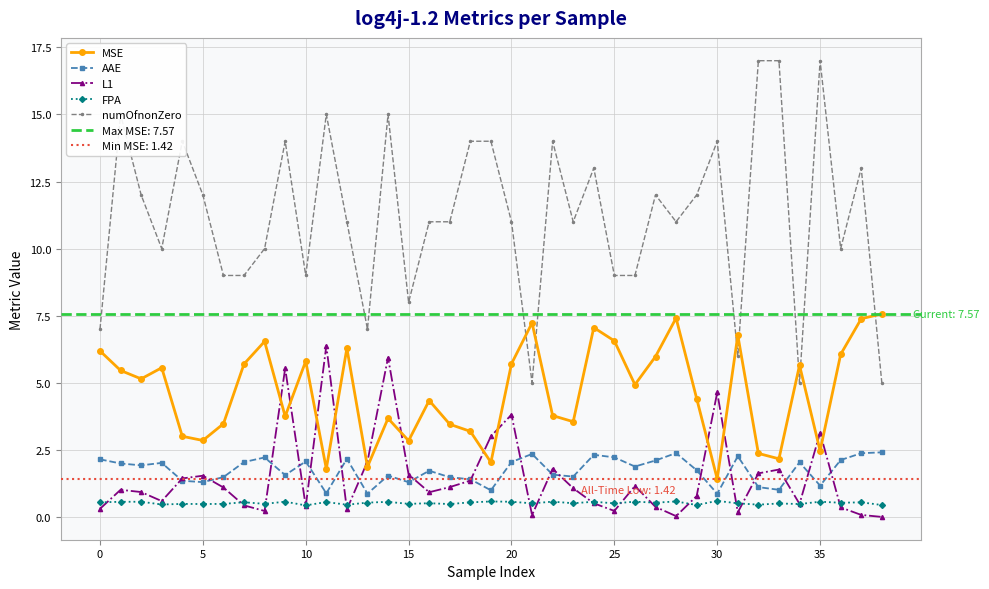

Between 28 and 23, which is larger?

28